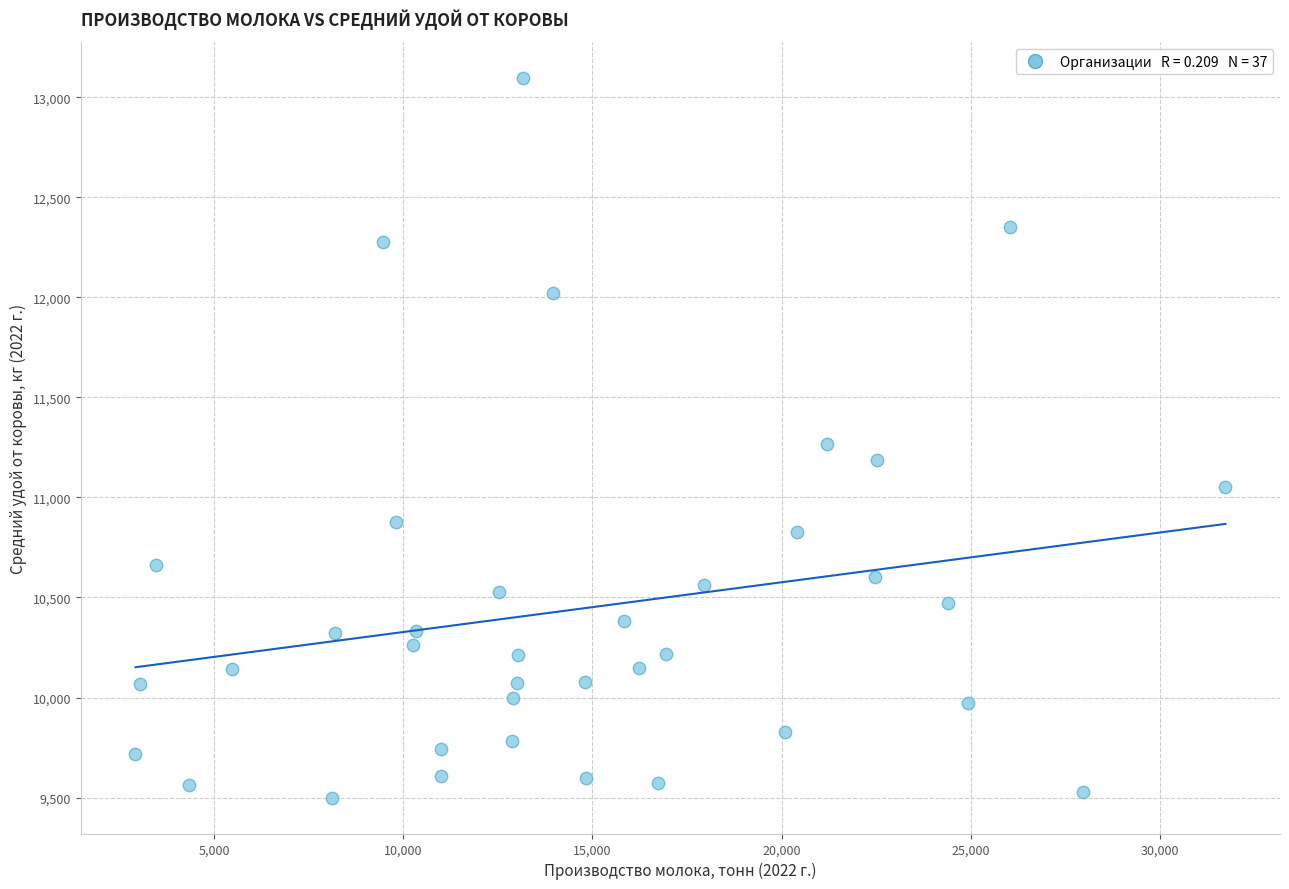

What is the range of X values (max minus min)?

28825